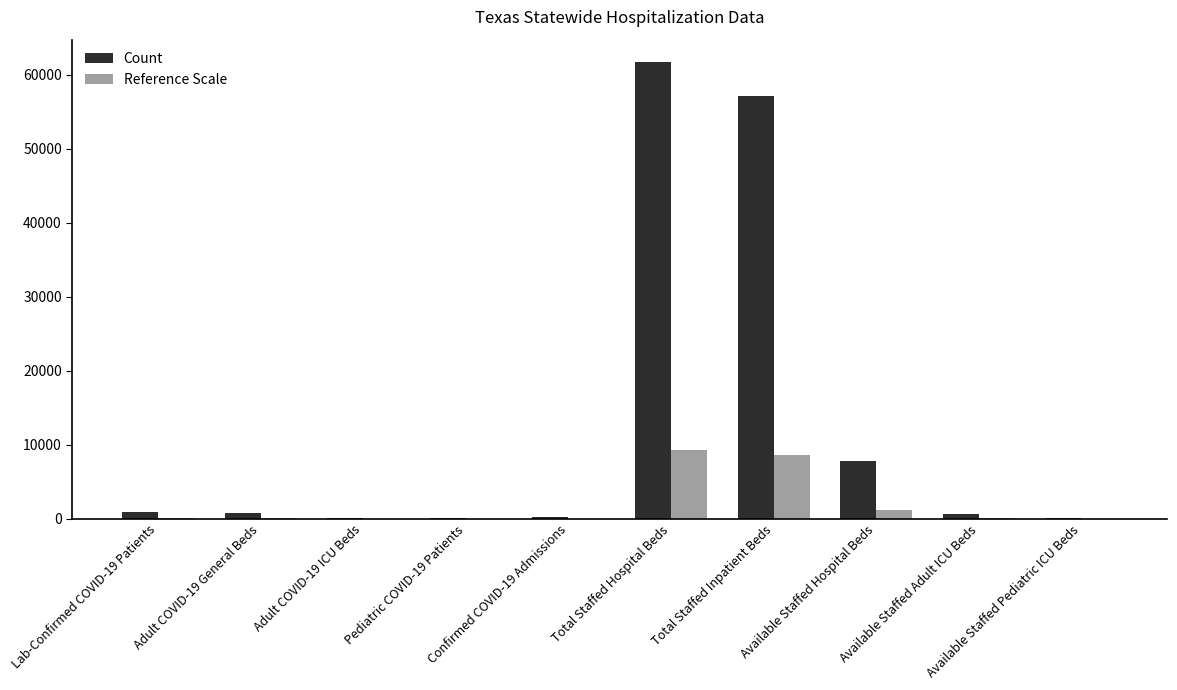

The value of Count at Available Staffed Adult ICU Beds is 704.0. True or false?

True